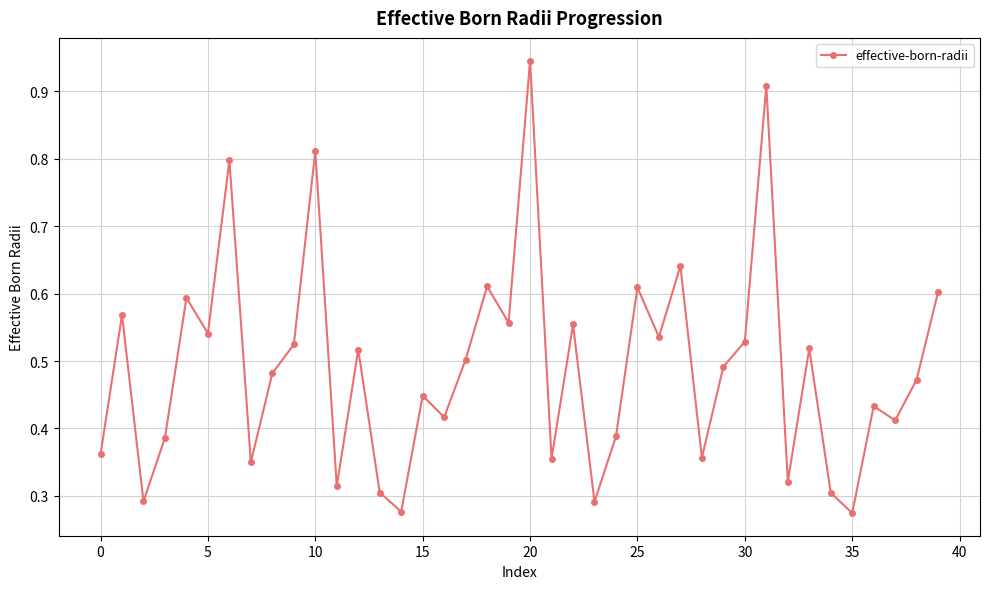

What is the difference between the maximum and minimum values?

0.7